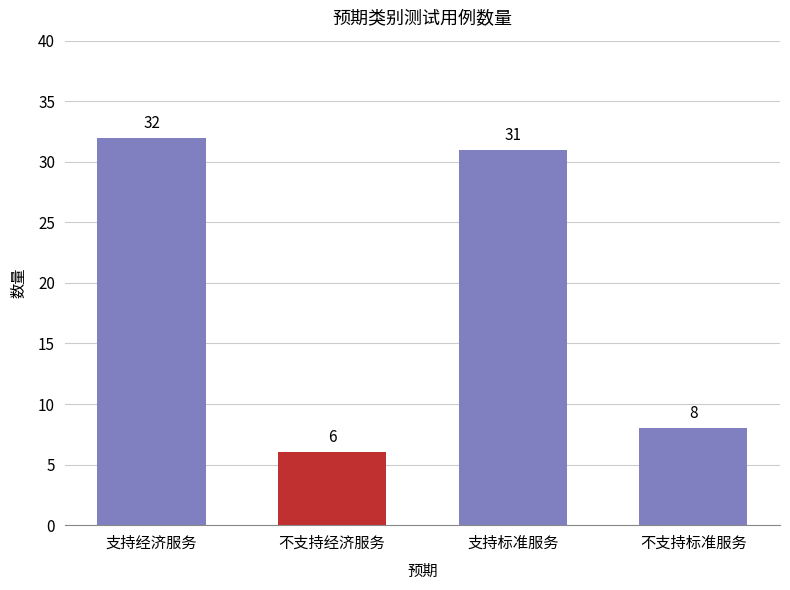

How many distinct data groups are displayed?

1